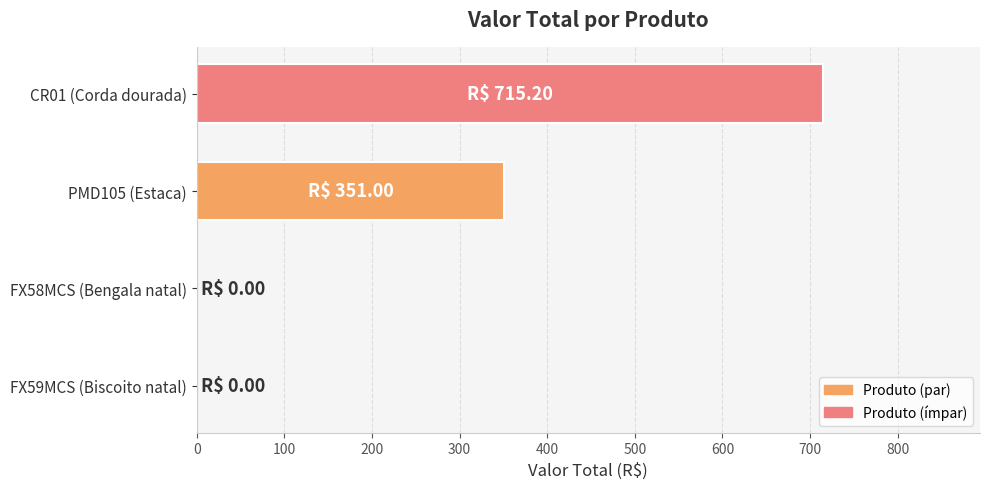

Between PMD105 (Estaca) and FX59MCS (Biscoito natal), which is larger?

PMD105 (Estaca)